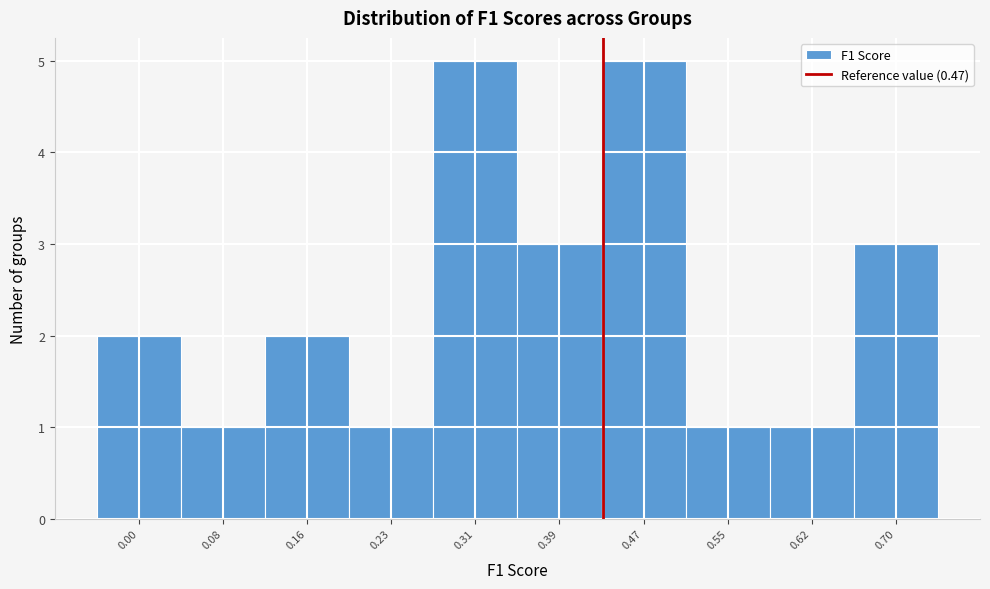

Reading left to right, list all the values displayed in this chart.

2	1	2	1	5	3	5	1	1	3